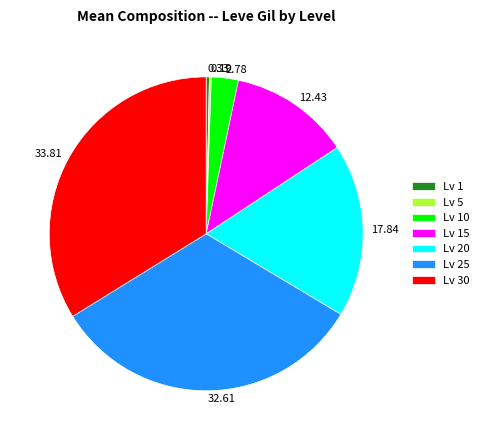

Is there a majority slice in this chart?

No